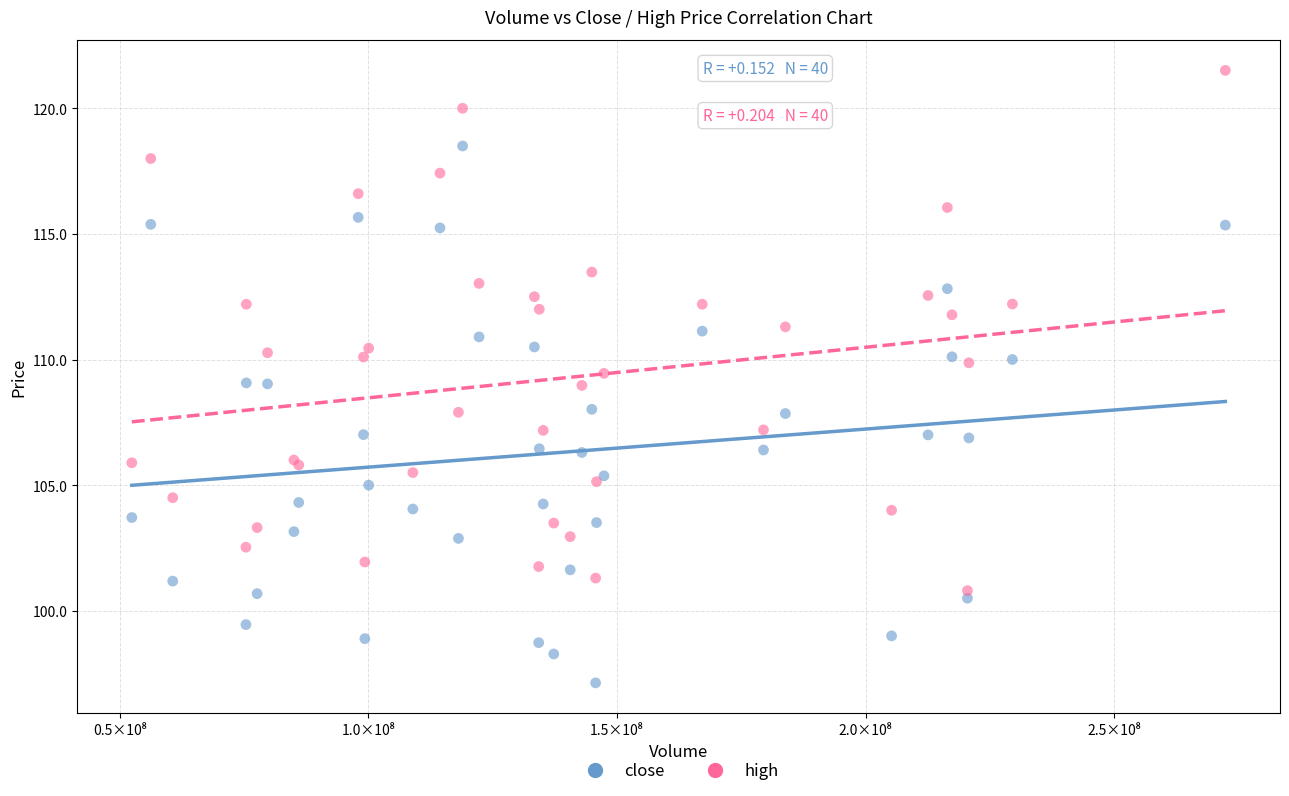

What is the X range (max minus min) for the scatter plot?

219867036.0